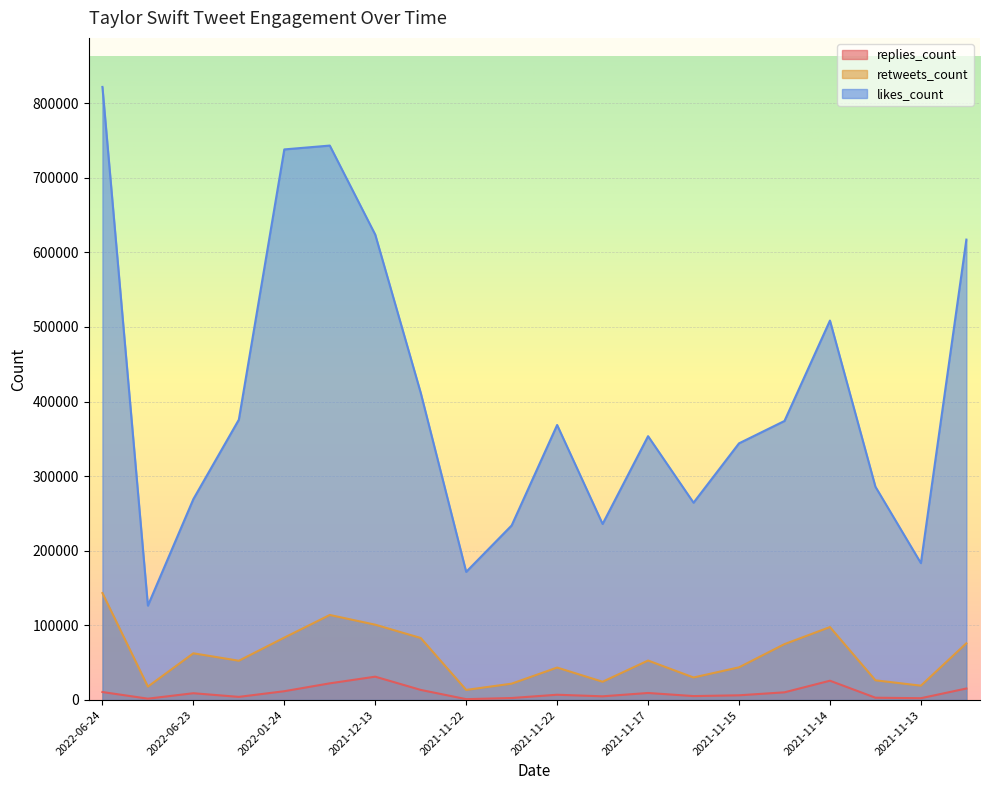

What is the difference between the second highest and second lowest values in the likes_count series?

571438